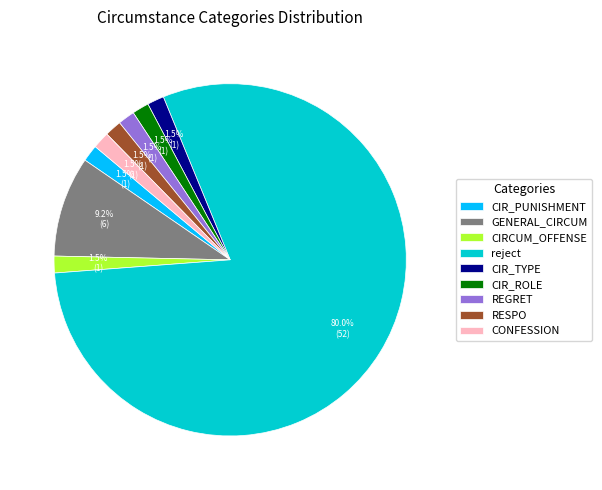

Which category has the biggest portion of the pie?

reject